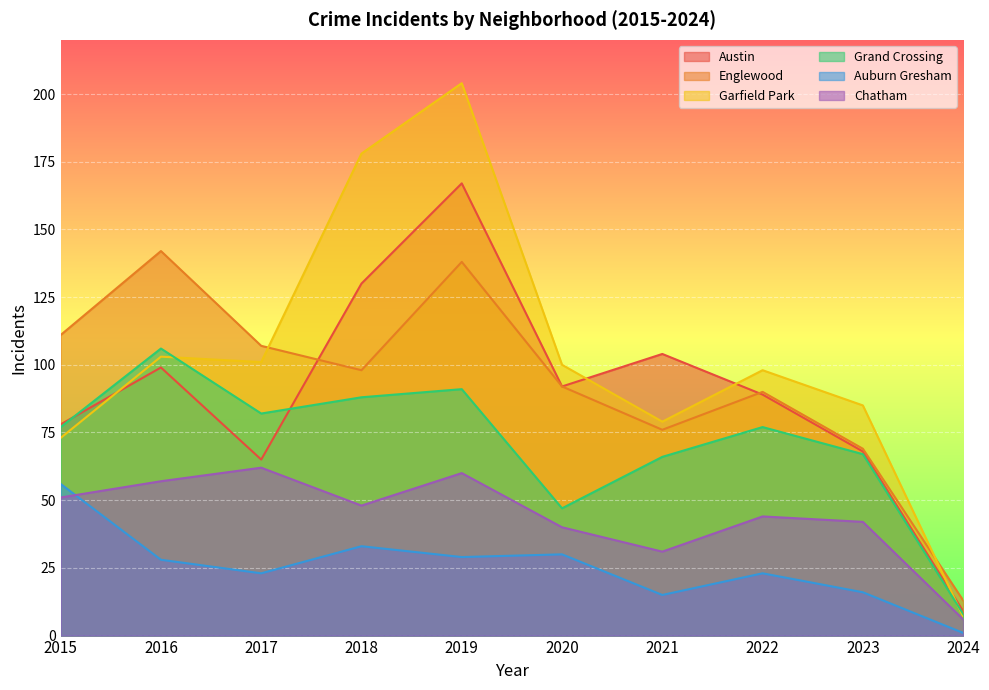

True or false: Chatham and Englewood intersect in this chart.

False